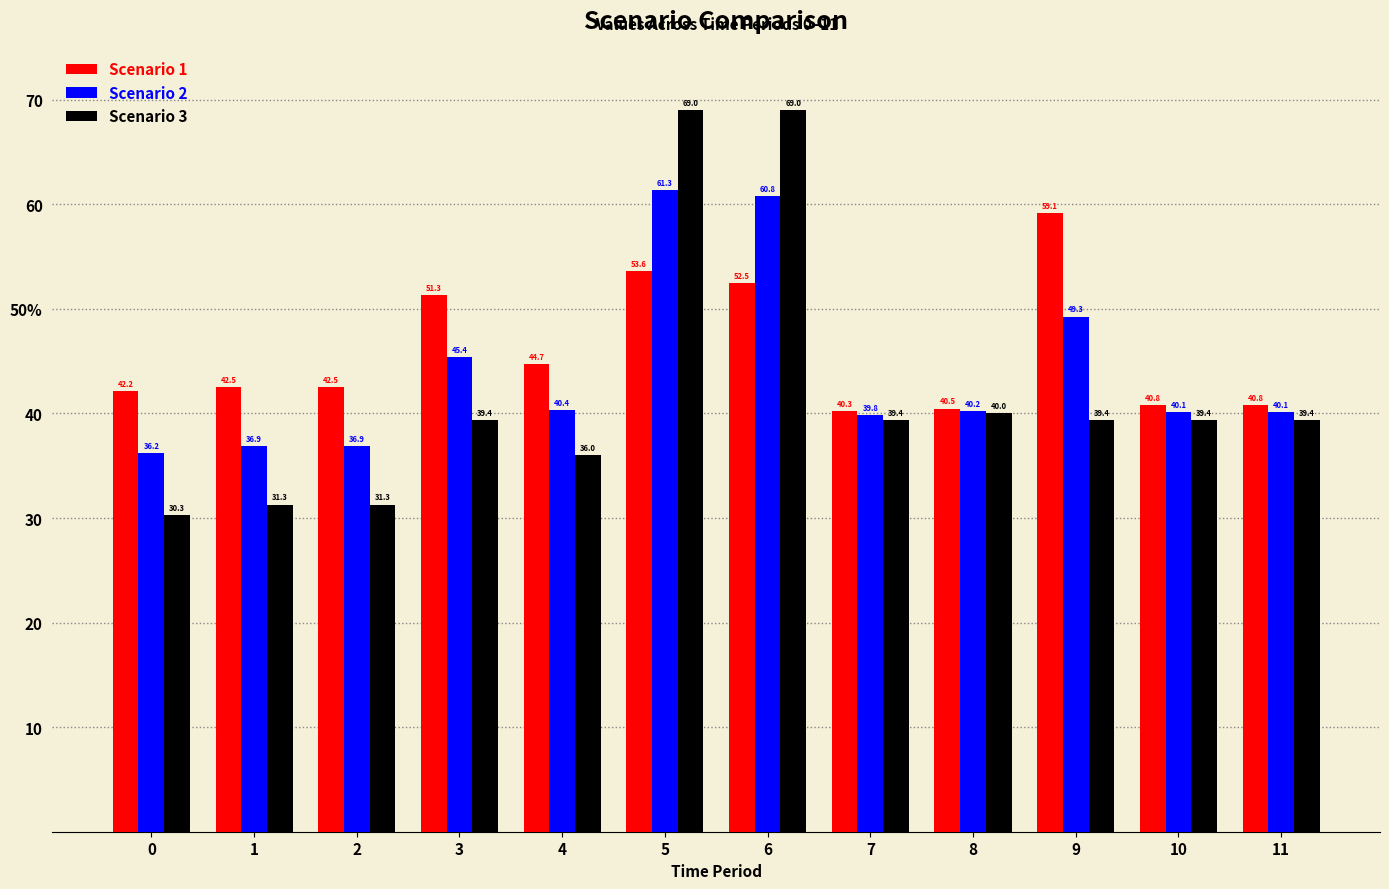

The Scenario 2 series shows 61.3 at 5. True or false?

True